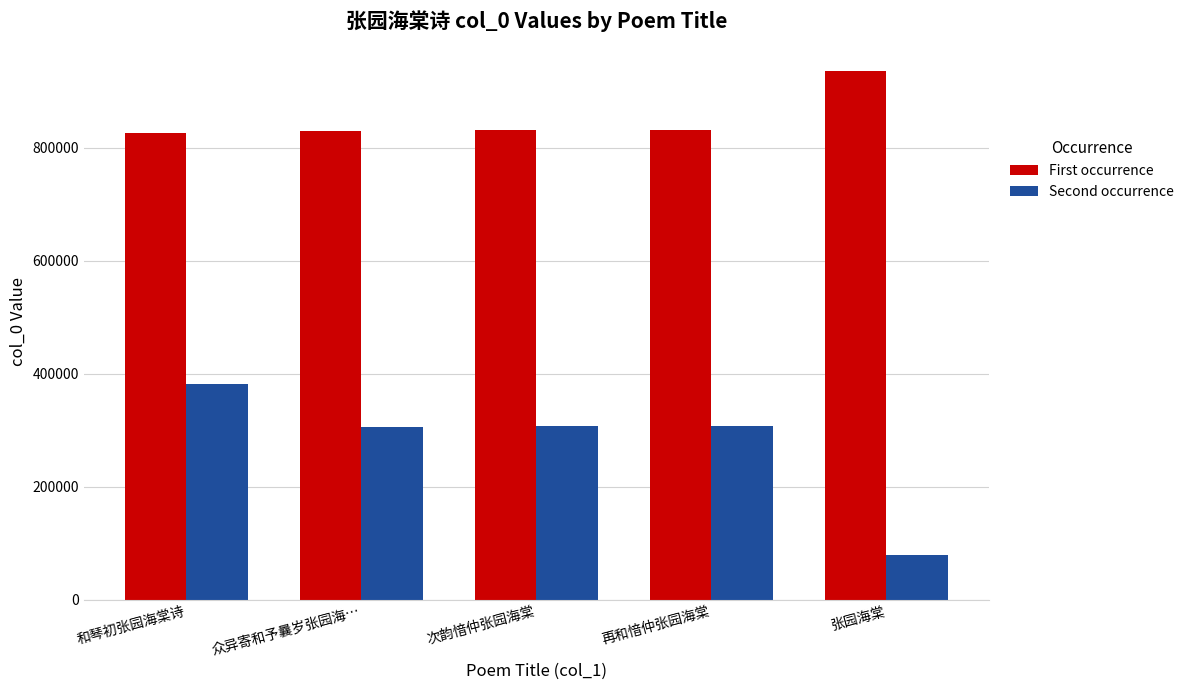

The value of Second occurrence at 张园海棠 is 78392. True or false?

True